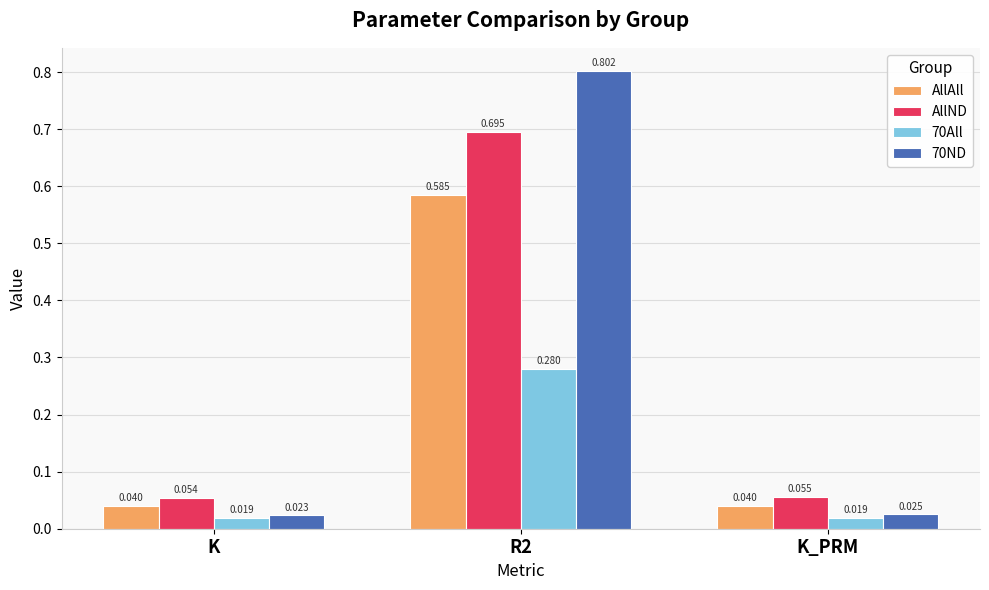

True or false: AllND has a value of 0.3 at R2.

False